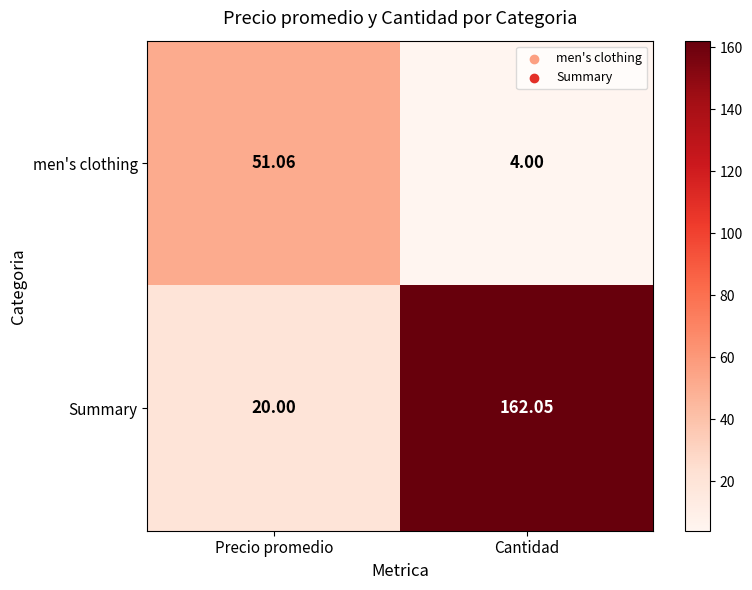

Which category has the lowest value across all series?

Cantidad